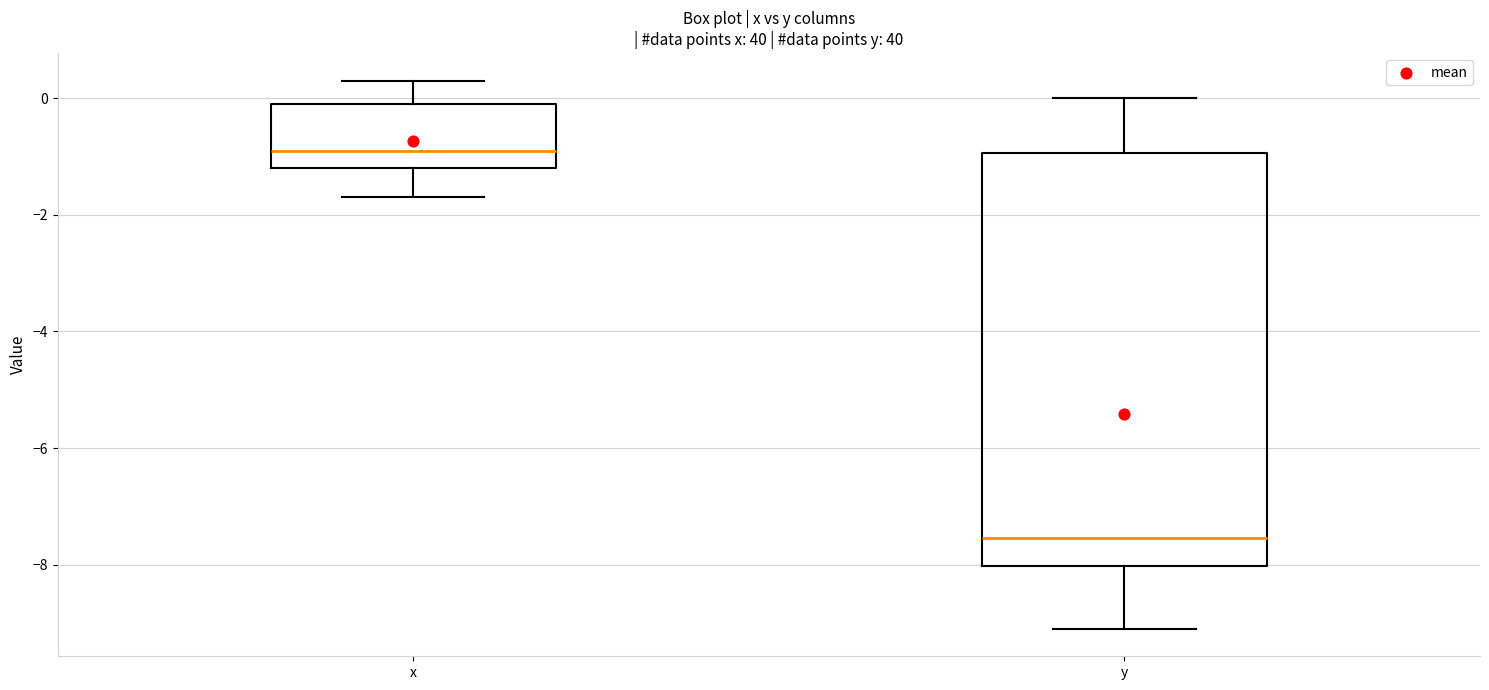

Reading left to right, read every box against the y-axis: the position of its median line, the range the box covers, and the ends of its whiskers. The values are not printed on the chart, so give them approximately, as read against the axis.

x: median -0.8, box -1.2 to 0.0, whiskers -1.6 to 0.4
y: median -7.6, box -8.0 to -1.0, whiskers -9.0 to 0.0